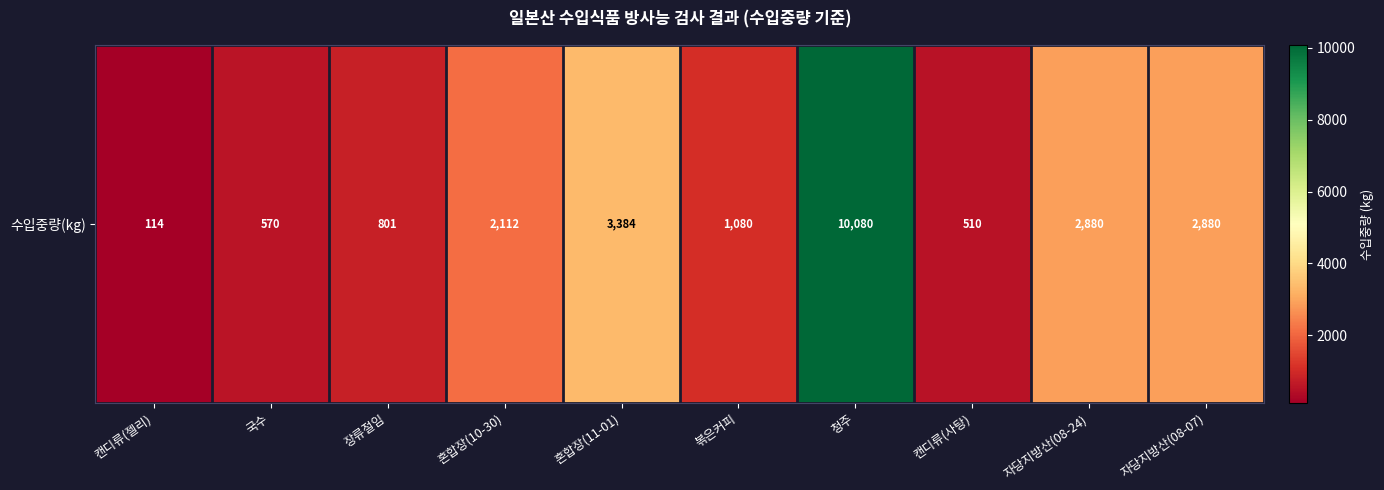

List the labels in order of value, largest first.

청주, 혼합장(11-01), 자당지방산(08-24), 자당지방산(08-07), 혼합장(10-30), 볶은커피, 장류절임, 국수, 캔디류(사탕), 캔디류(젤리)